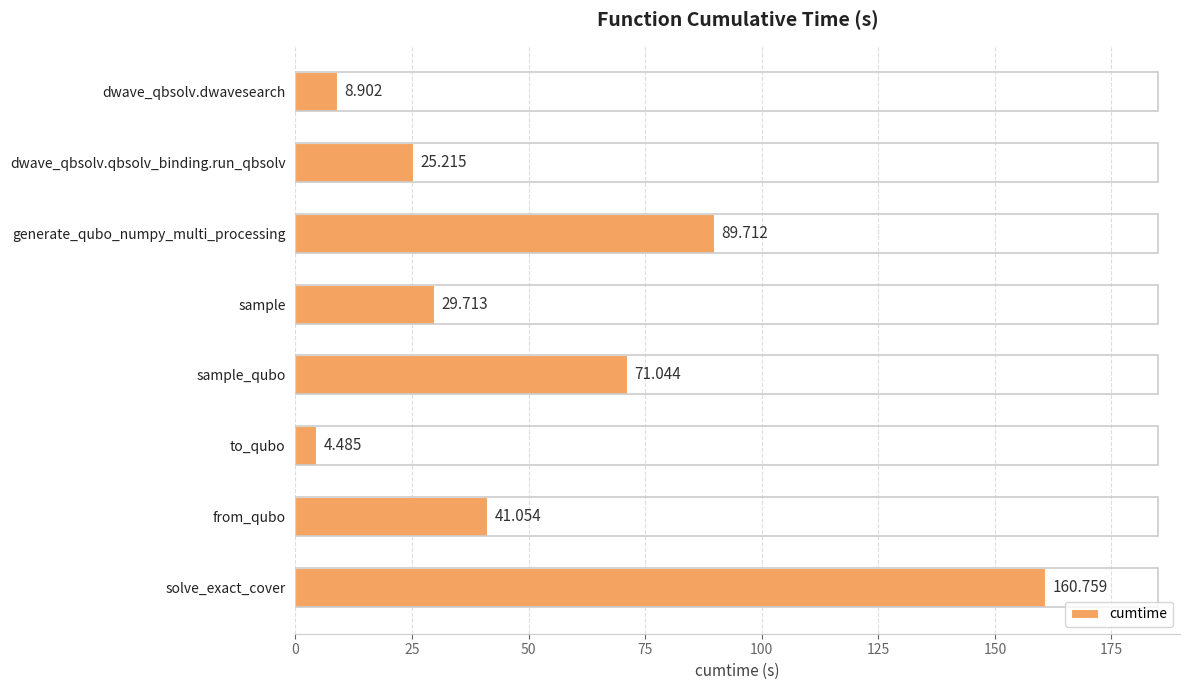

Between dwave_qbsolv.qbsolv_binding.run_qbsolv and from_qubo, which is larger?

from_qubo